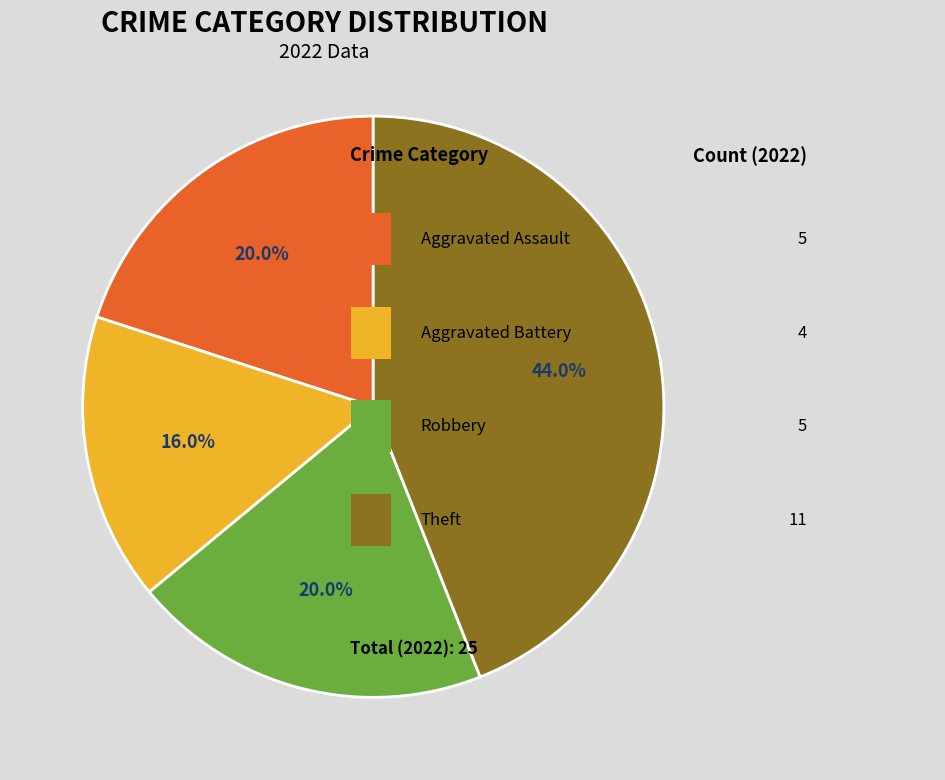

Does any single category account for the majority?

No